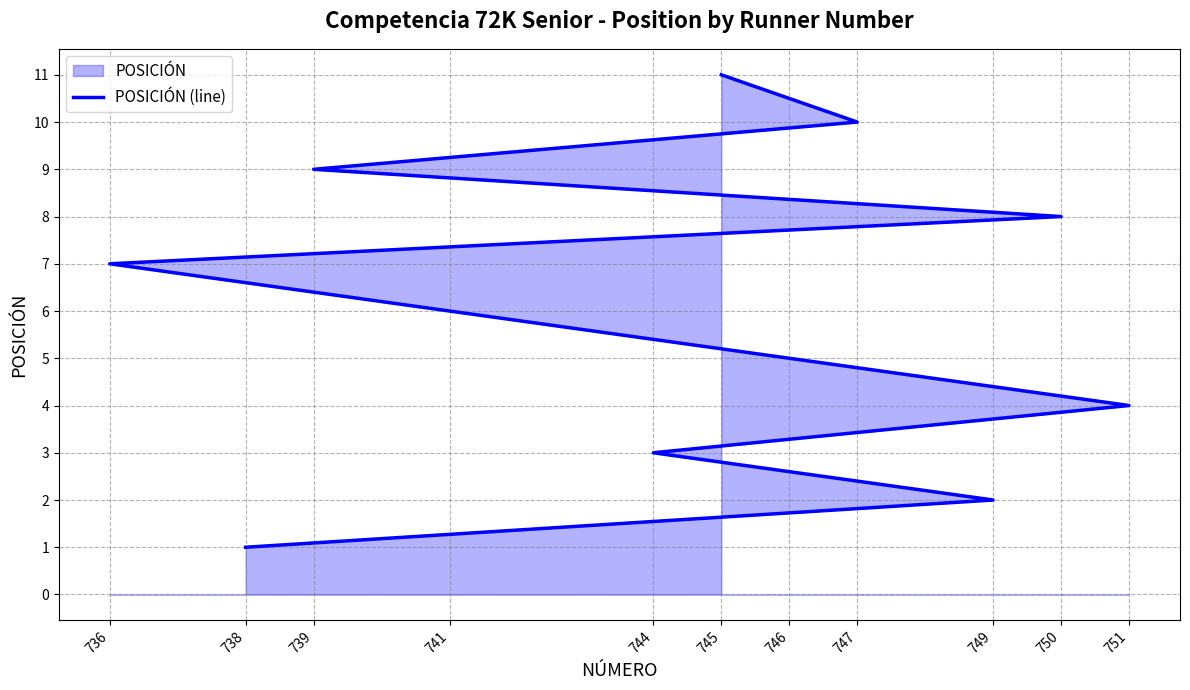

Does the chart display data point markers on the line(s)?

No